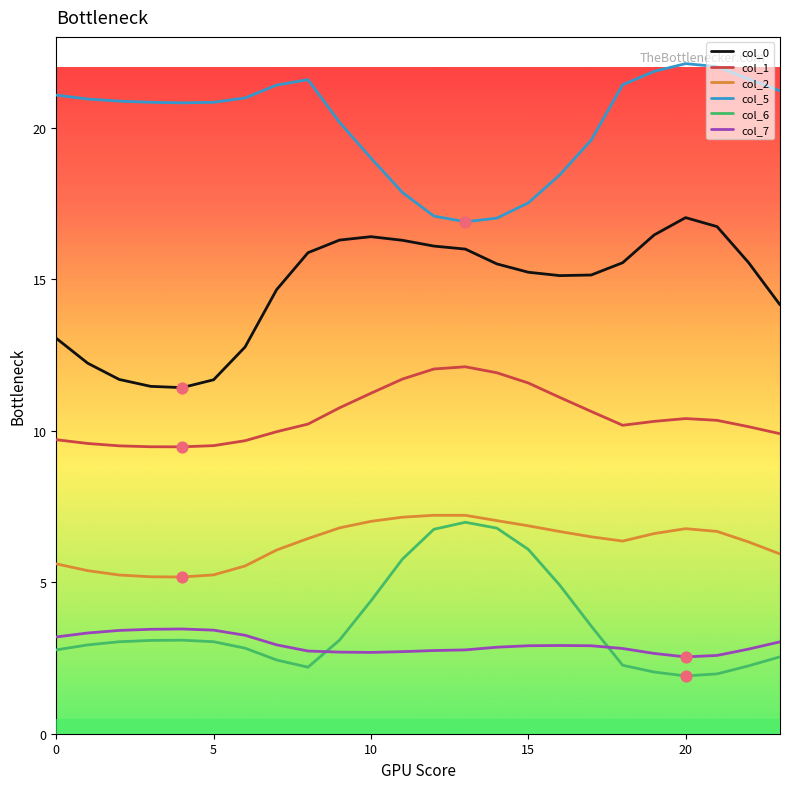

Which series has the largest total across all categories?

col_5